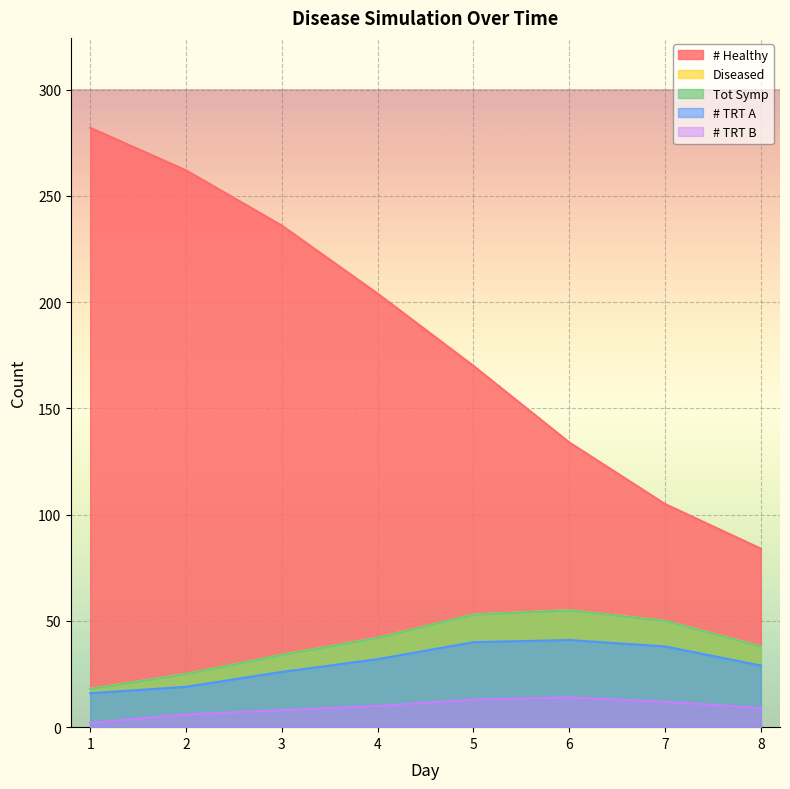

The value of # Healthy at 4 is 288. True or false?

False